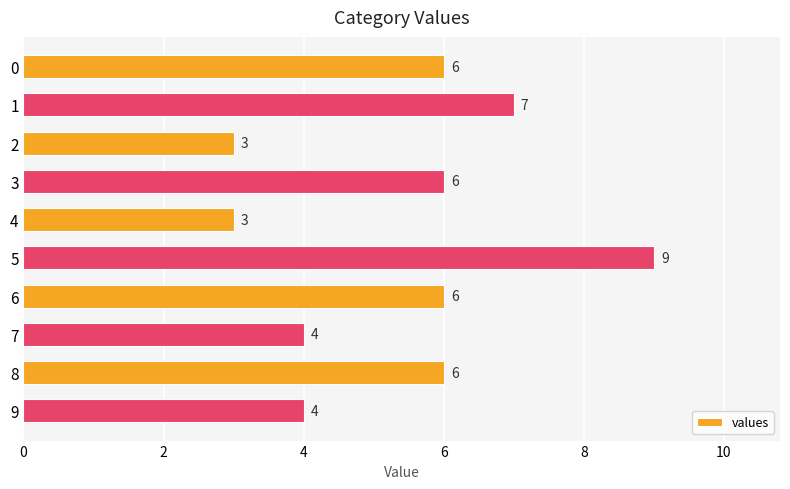

Count the values in the range 4 to 6.

6